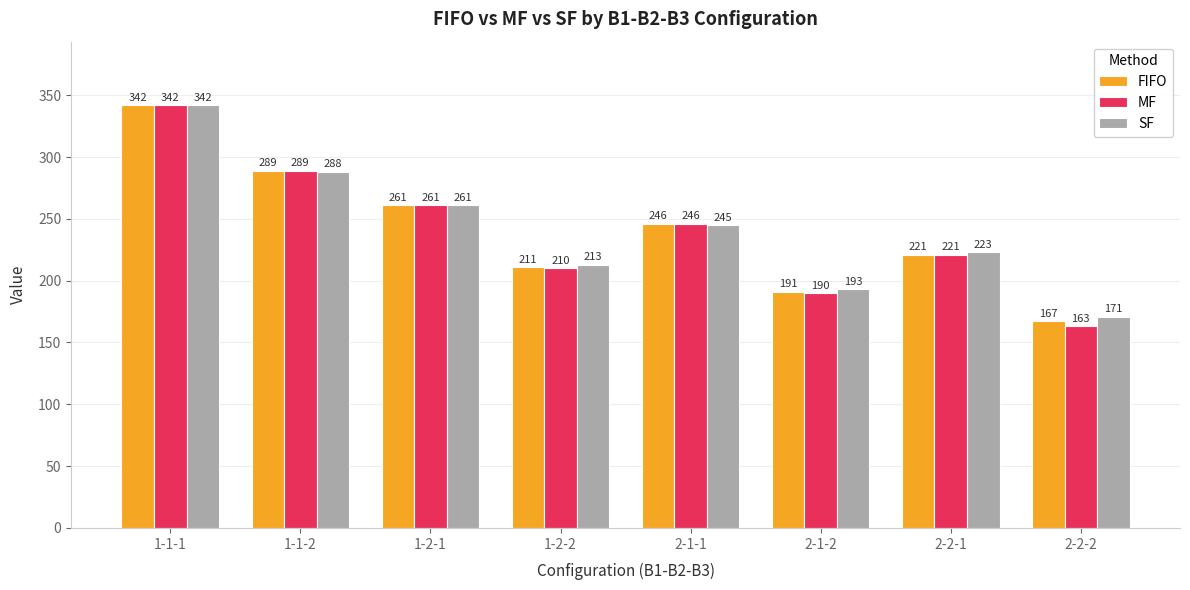

Count the number of data series in this chart.

3